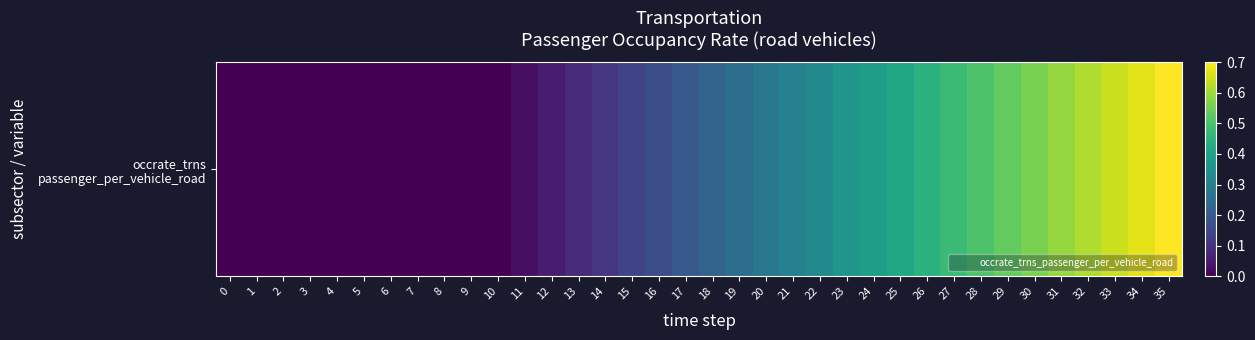

True or false: the data shows -0.3 at 10.

False